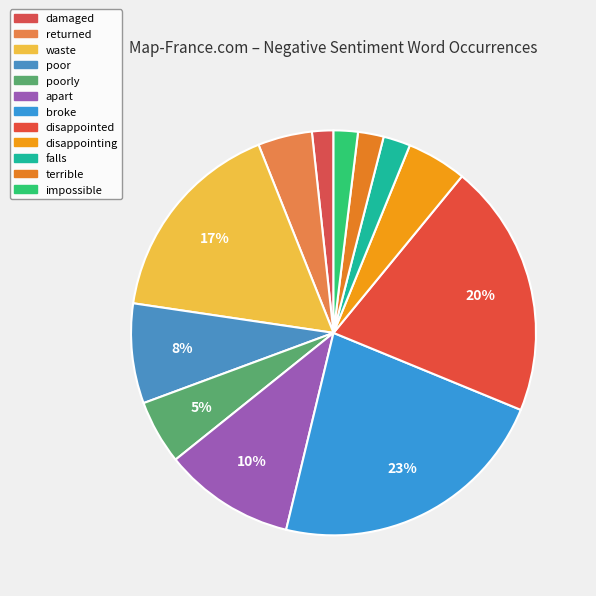

How many segments does this pie chart have?

12